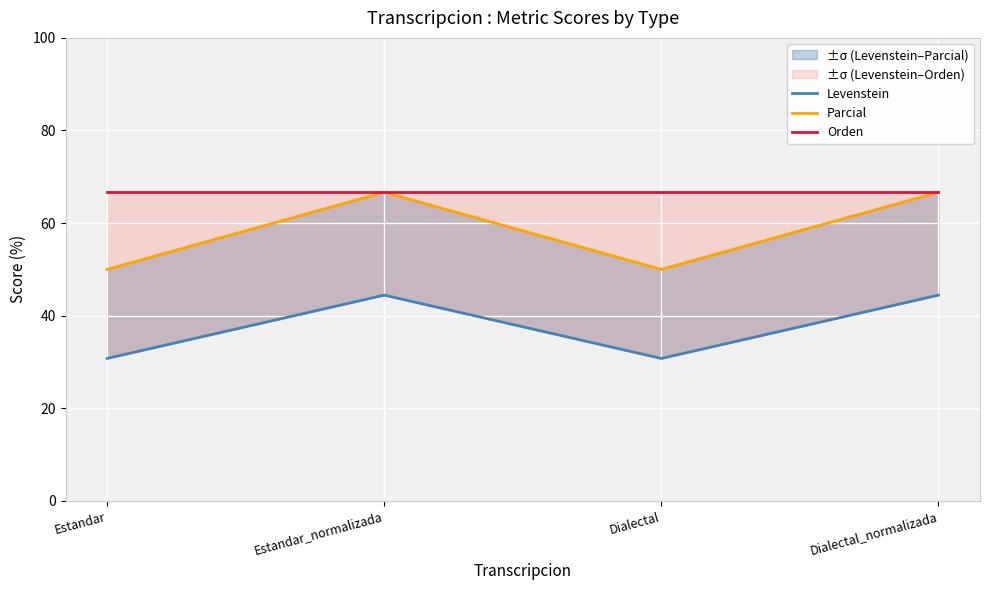

How many lines are shown in the chart?

3